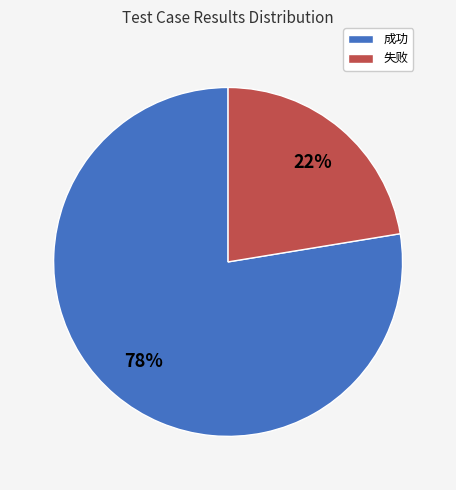

Rank the categories by value from highest to lowest.

成功, 失败